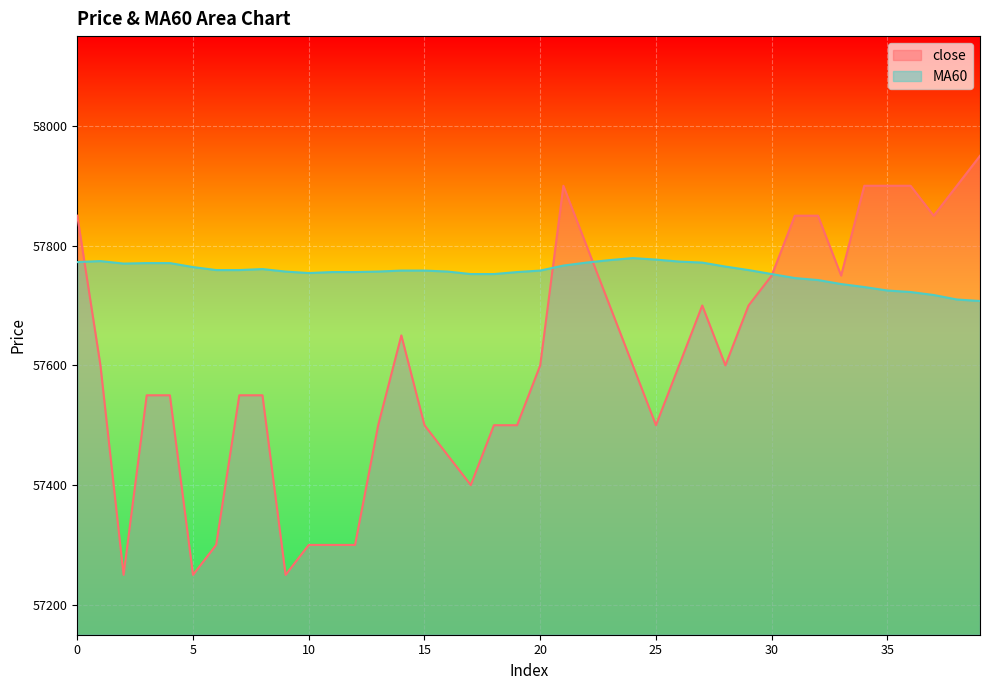

Reading left to right, list all the values displayed in this chart.

close: 57850.0	57600.0	57250.0	57550.0	57550.0	57250.0	57300.0	57550.0	57550.0	57250.0	57300.0	57300.0	57300.0	57500.0	57650.0	57500.0	57450.0	57400.0	57500.0	57500.0	57600.0	57900.0	57800.0	57700.0	57600.0	57500.0	57600.0	57700.0	57600.0	57700.0	57750.0	57850.0	57850.0	57750.0	57900.0	57900.0	57900.0	57850.0	57900.0	57950.0
MA60: 57772.5	57774.2	57770.0	57770.8	57770.8	57764.2	57759.2	57759.2	57760.8	57756.7	57754.2	57755.8	57755.8	57756.7	57758.3	57758.3	57756.7	57752.5	57752.5	57755.8	57758.3	57766.7	57771.7	57775.8	57779.2	57776.7	57773.3	57771.7	57765.0	57759.2	57752.5	57745.8	57742.5	57735.8	57730.8	57725.0	57722.5	57717.5	57710.0	57707.5